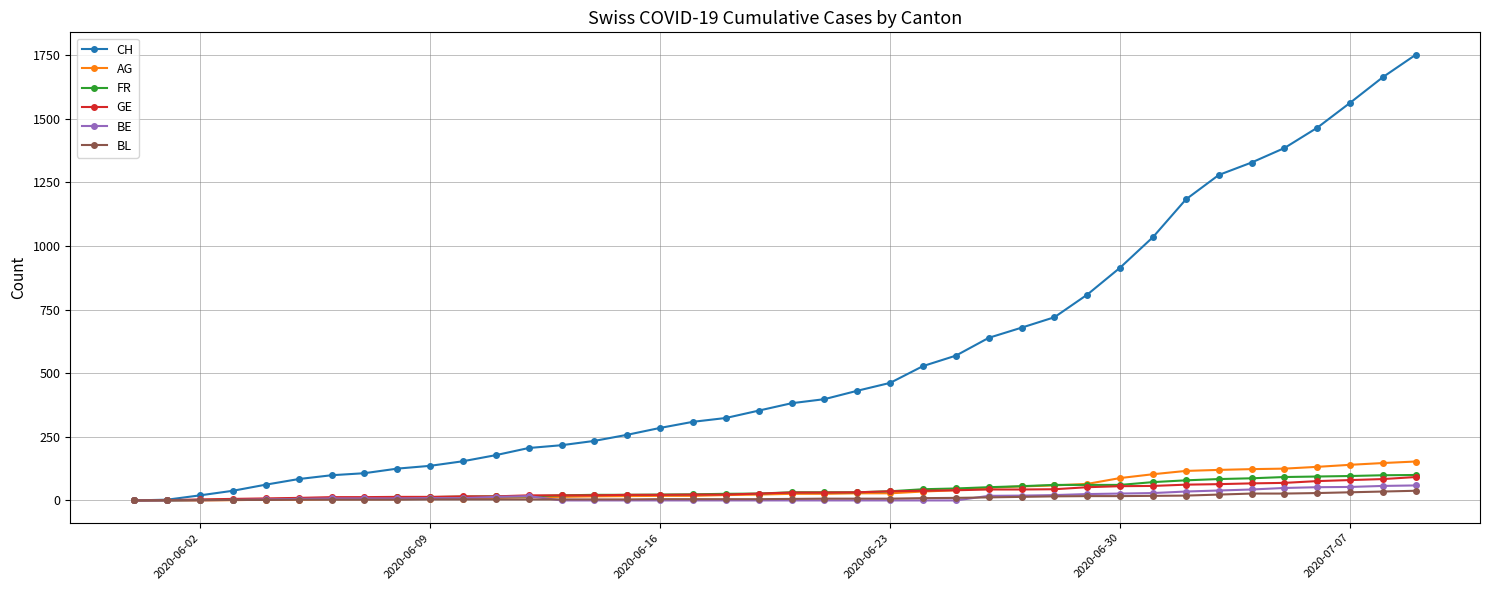

True or false: BE has more than 0 points higher than both neighbors.

True